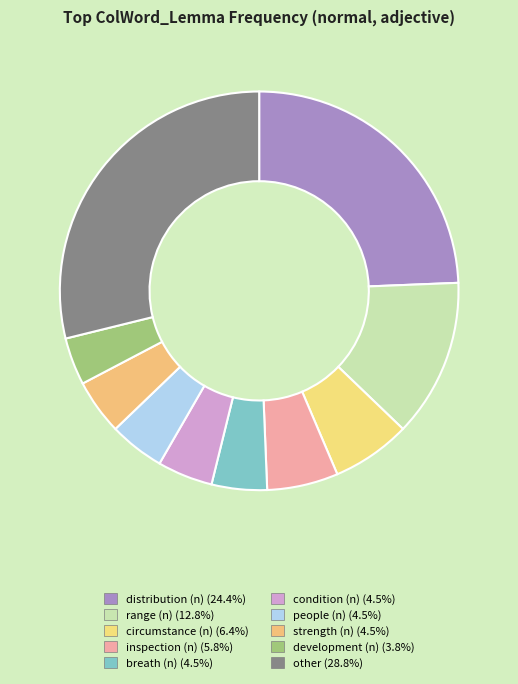

How many segments does this pie chart have?

10